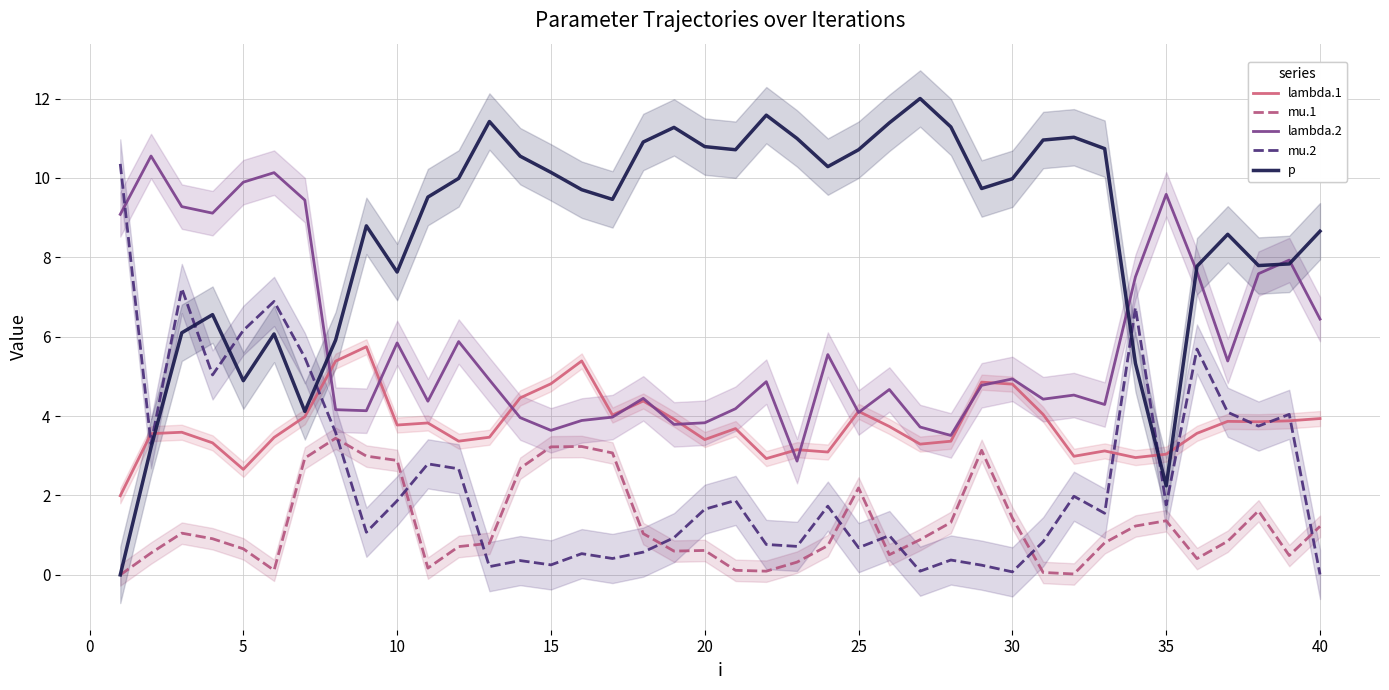

True or false: mu.1 and lambda.1 intersect in this chart.

False